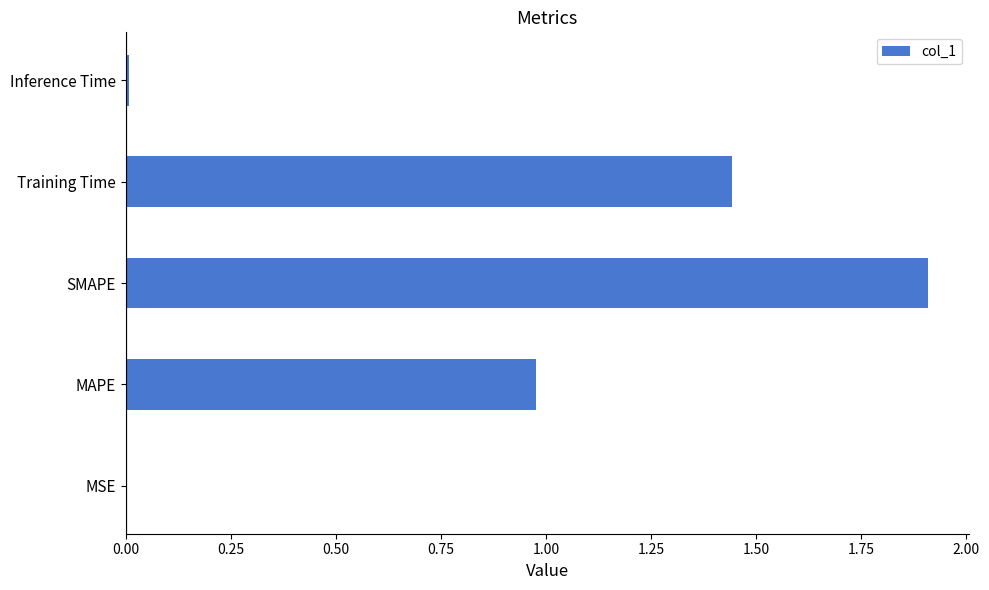

True or false: the data shows 2.6 at Training Time.

False